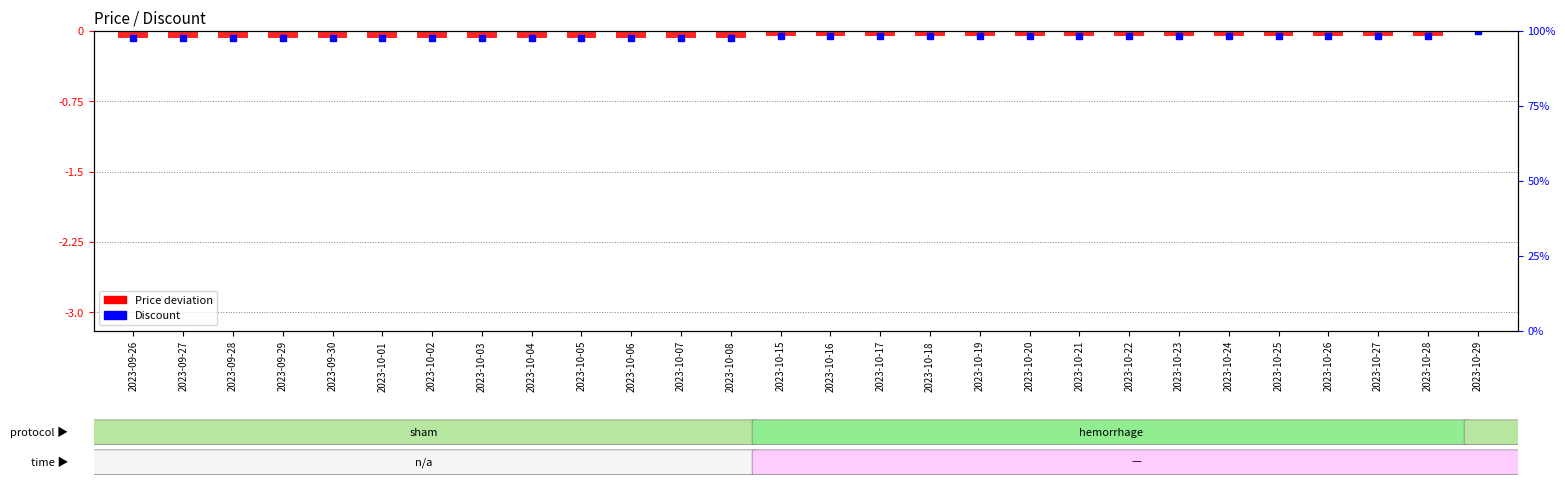

What is the average value?

-0.1